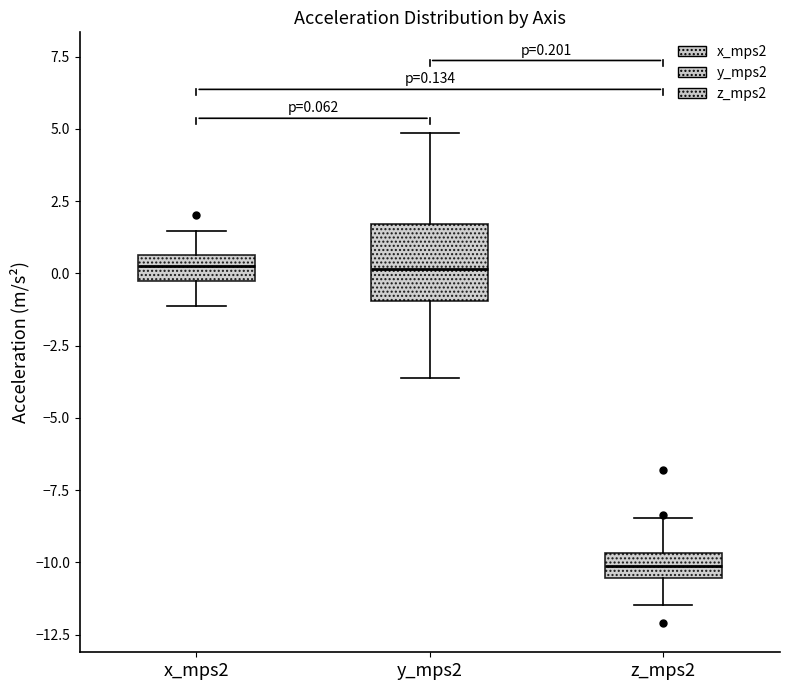

Which box is the tallest, from its lower edge to its upper edge?

y_mps2